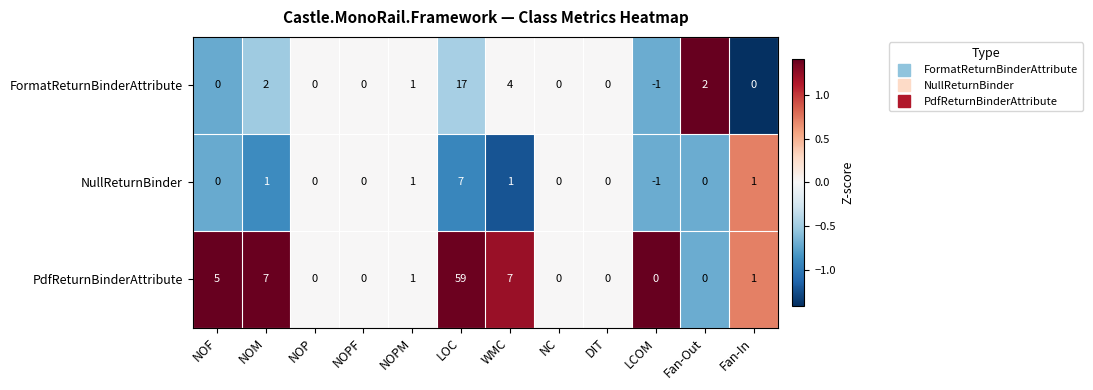

Between NOF and NOPF, which series saw the biggest shift?

PdfReturnBinderAttribute